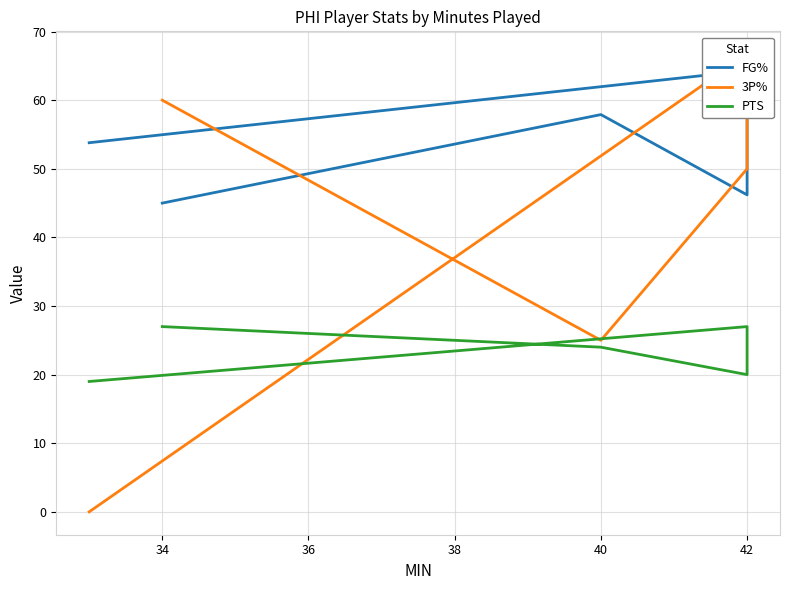

Is it true that PTS equals 34.7 at 42?

False